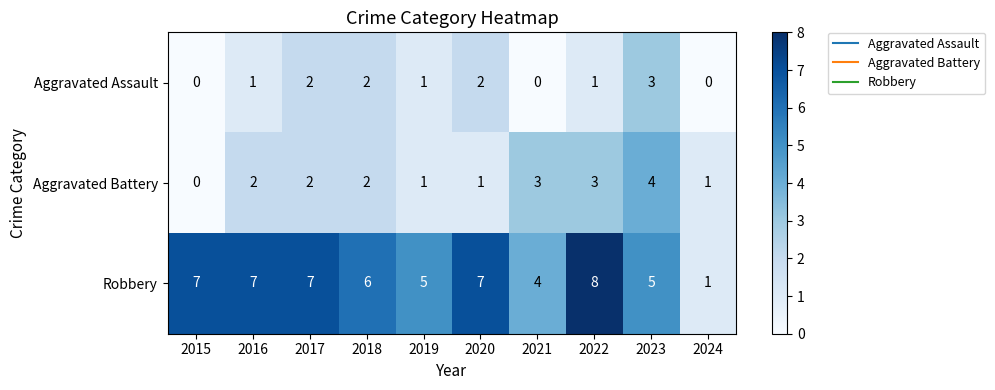

Is it true that Aggravated Assault equals -1 at 2024?

False